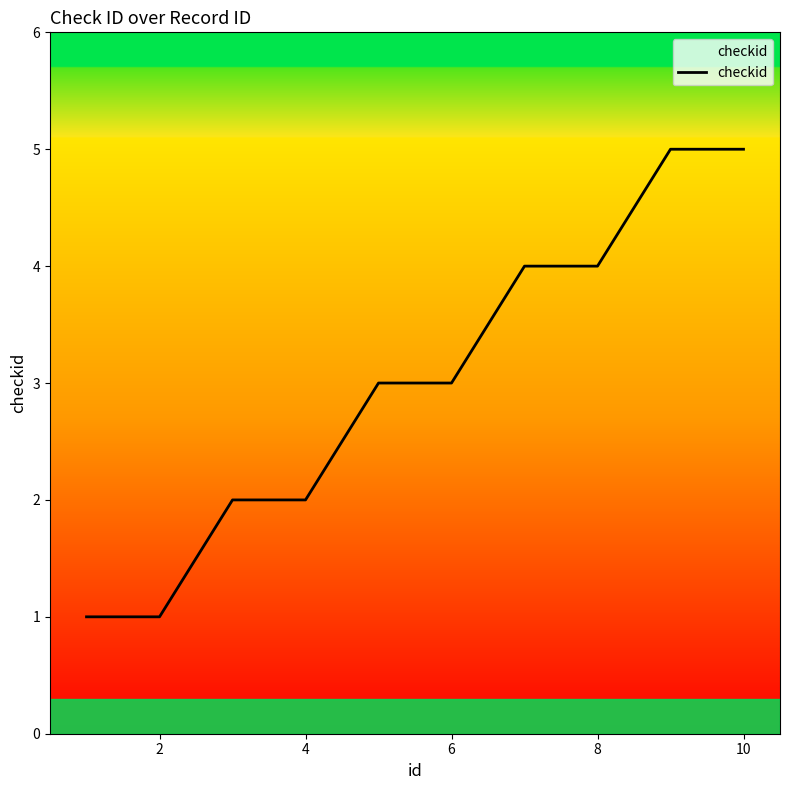

What is the greatest value displayed?

5